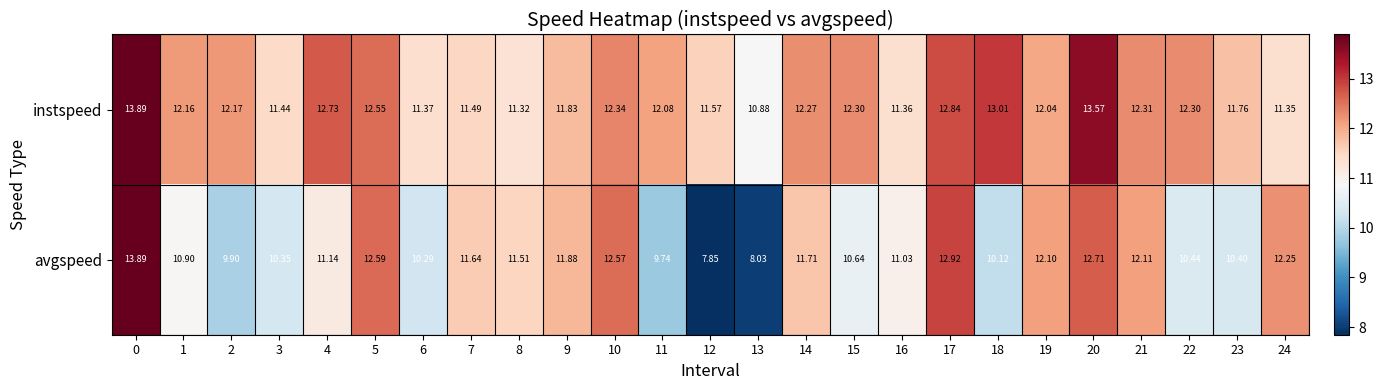

Between 12 and 19, which series saw the biggest shift?

avgspeed